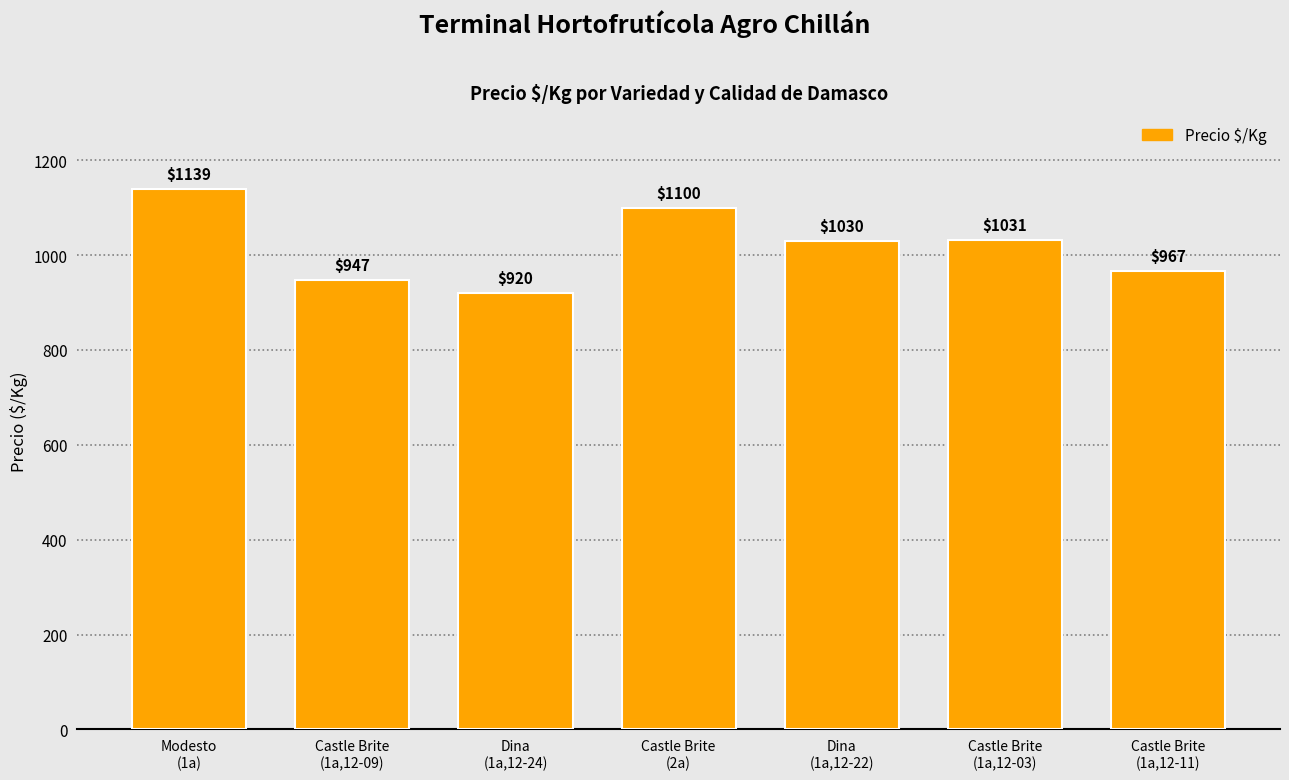

Is it true that the value at Castle Brite
(1a,12-03) is 511?

False